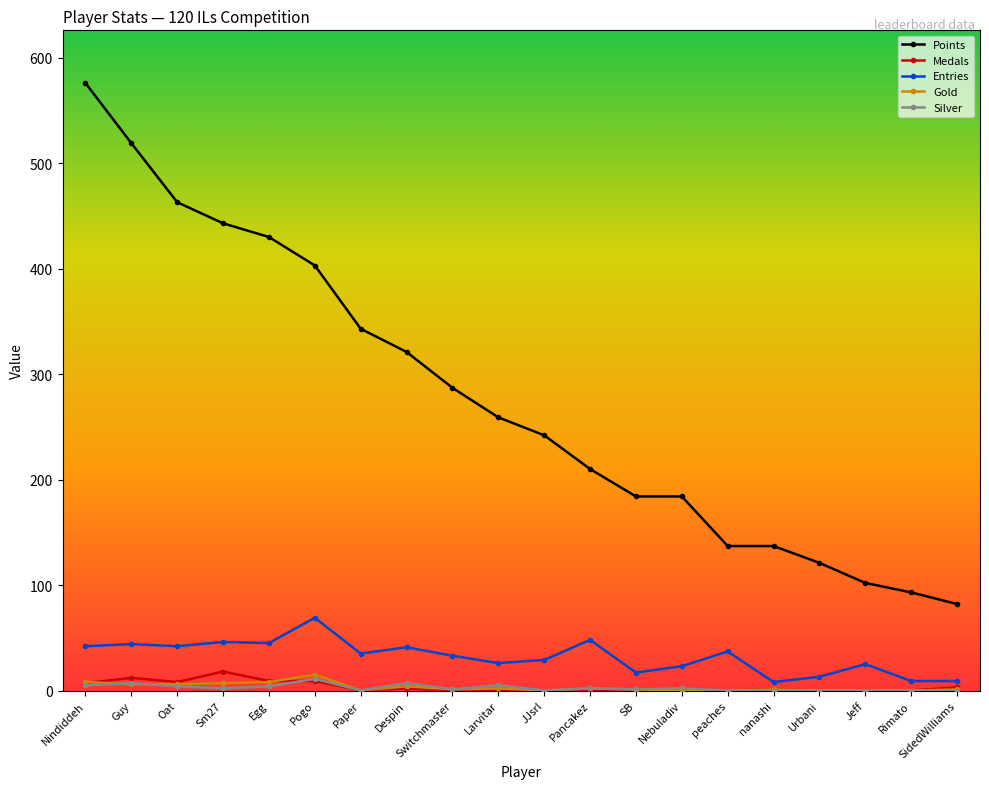

What position from the right is Rimato?

2